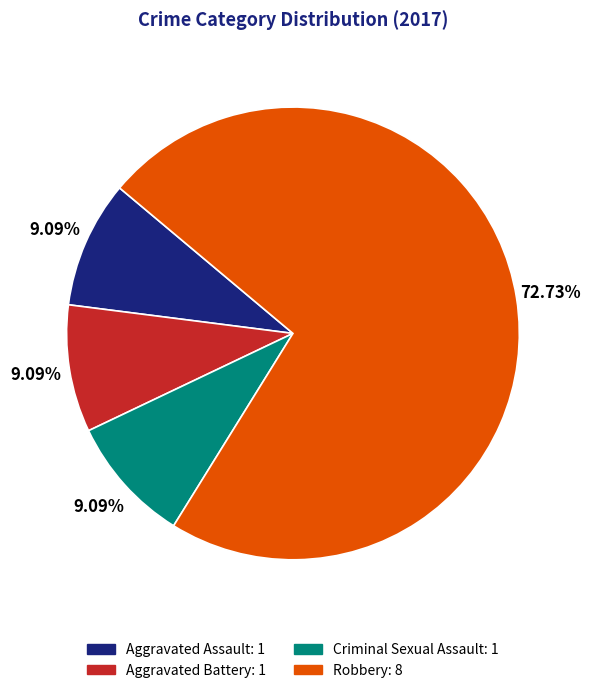

Does any single category account for the majority?

Yes